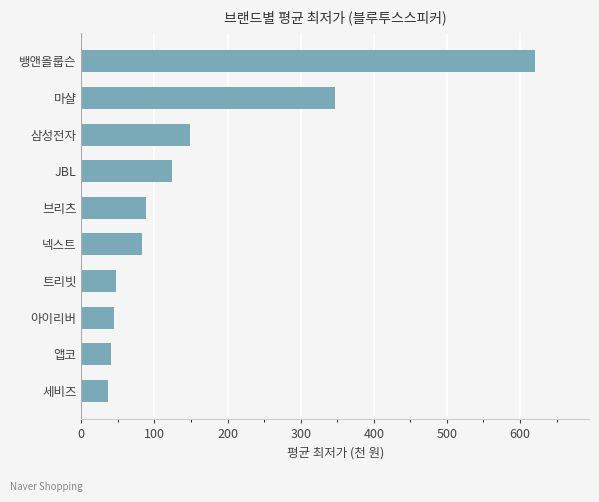

Is it true that the value at 트리빗 is 14.7?

False